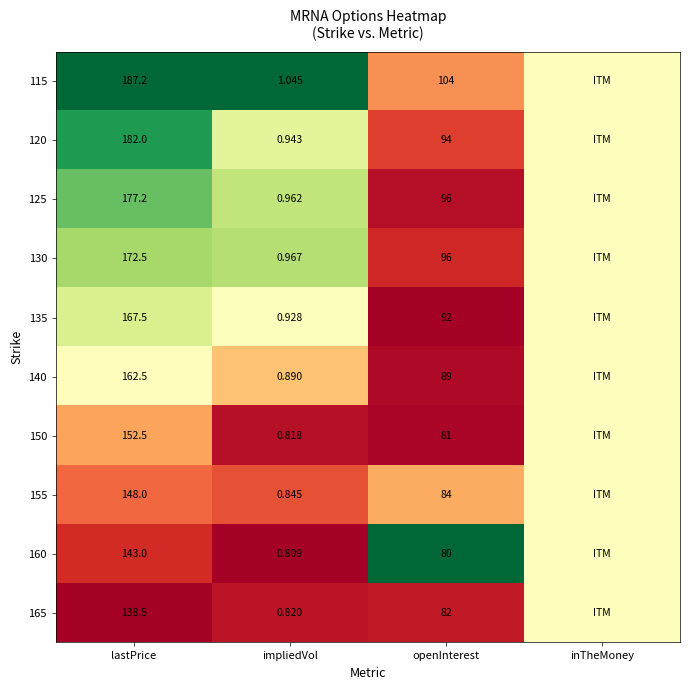

How many data points does each series have?

4